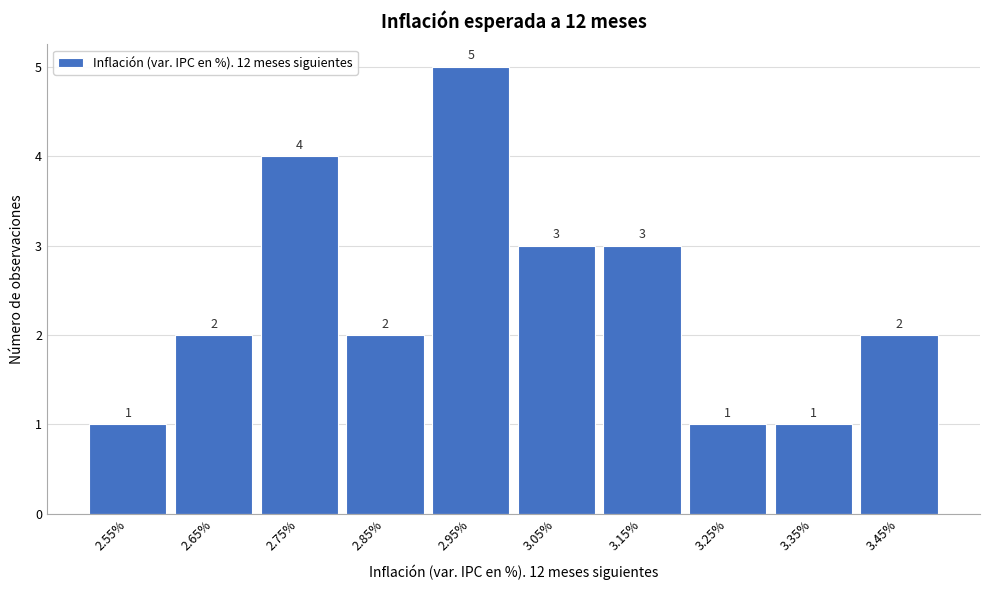

Reading left to right, list all the values displayed in this chart.

2.55%=1	2.65%=2	2.75%=4	2.85%=2	2.95%=5	3.05%=3	3.15%=3	3.25%=1	3.35%=1	3.45%=2